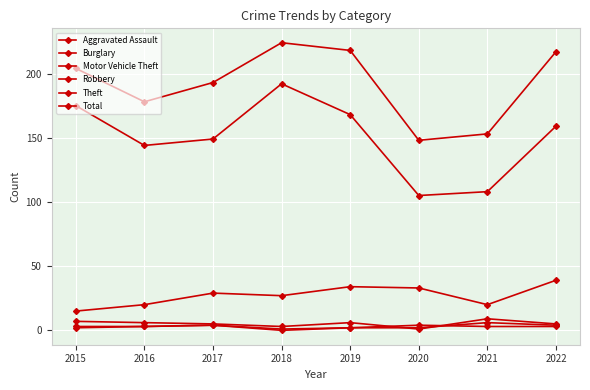

What is the difference between the maximum and minimum values in the Total series?

76